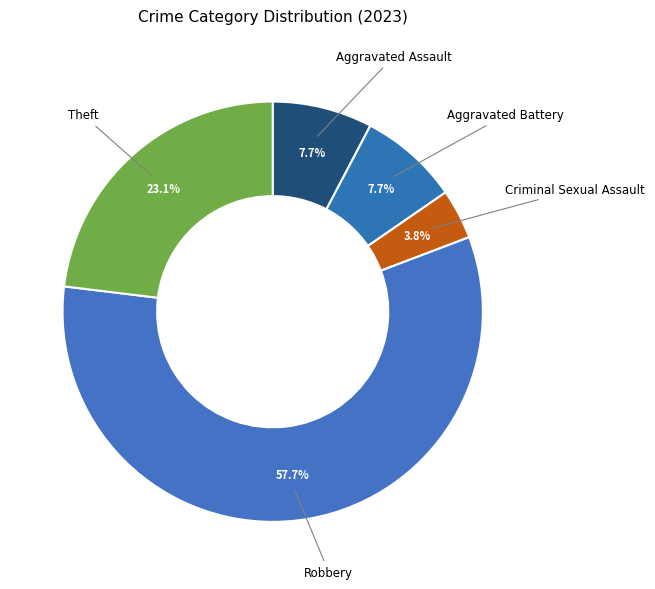

How many segments does this pie chart have?

5